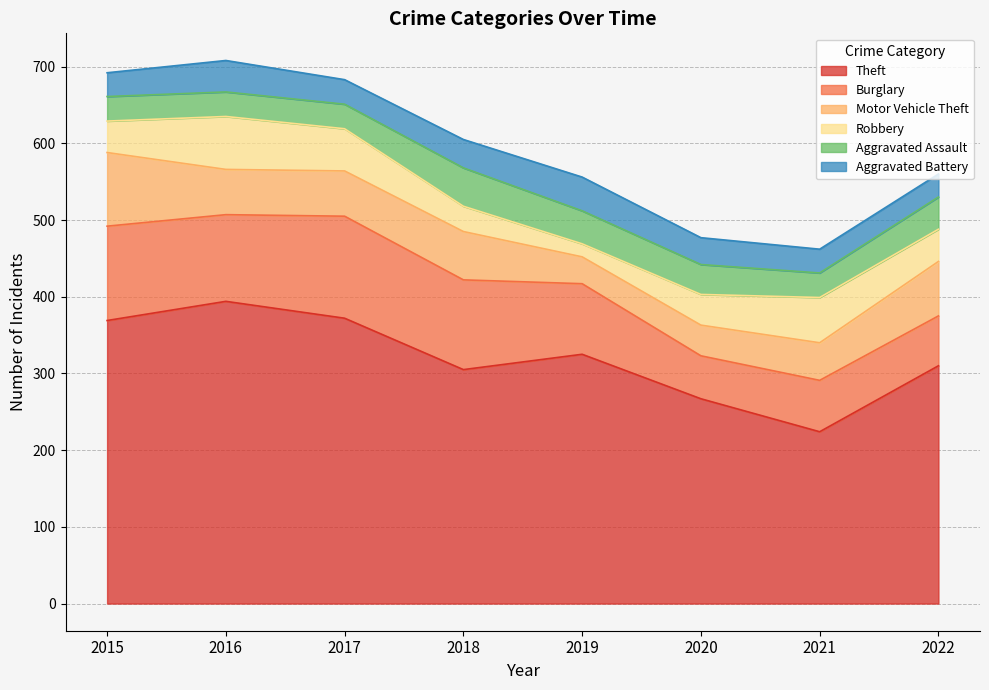

What is the greatest value displayed?

394